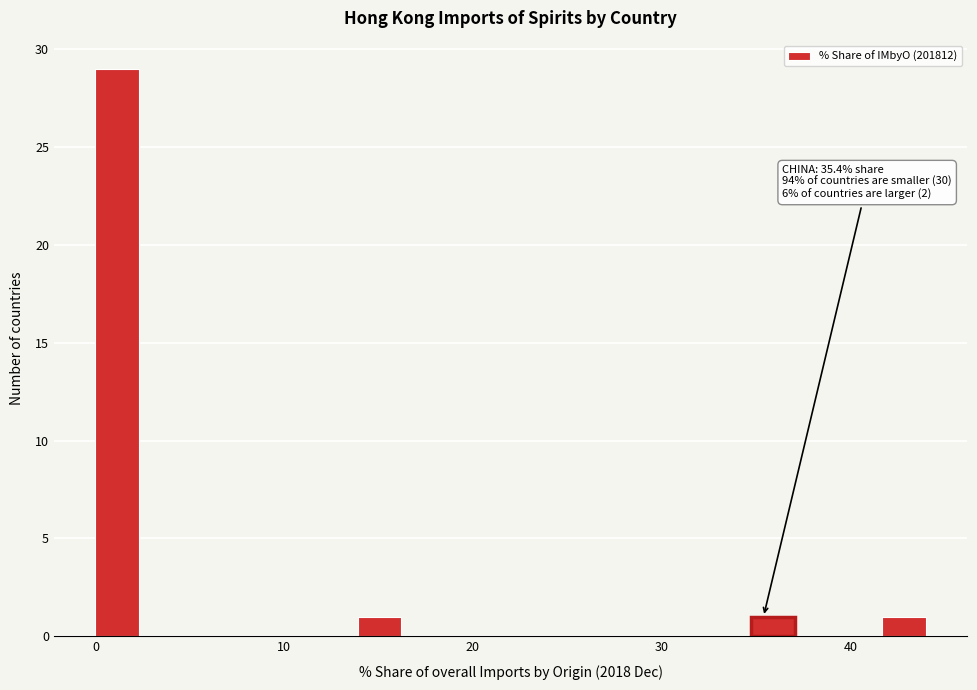

Around what value on the x-axis is the tallest bar? Give the approximate position of its centre, as read against the axis.

1